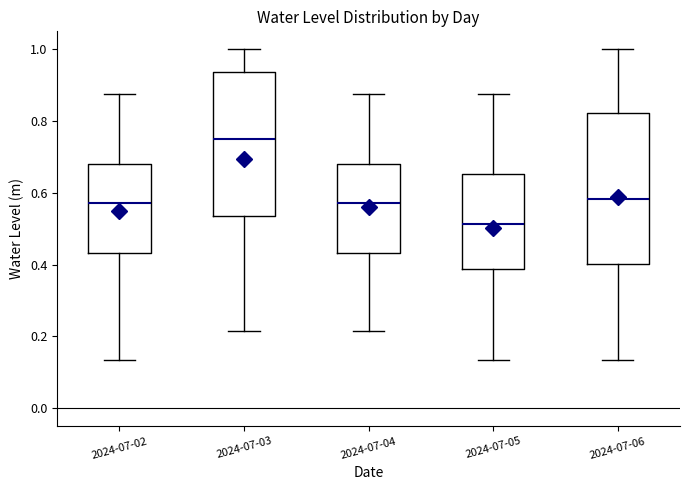

Reading left to right, transcribe this box plot: for each box, give where its median line is, the range the box spans, and where its two whiskers end, as read against the y-axis. The values are not printed on the chart, so give them approximately, as read against the axis.

2024-07-02: median 0.58, box 0.44 to 0.68, whiskers 0.14 to 0.88
2024-07-03: median 0.74, box 0.54 to 0.94, whiskers 0.22 to 1.00
2024-07-04: median 0.58, box 0.44 to 0.68, whiskers 0.22 to 0.88
2024-07-05: median 0.52, box 0.38 to 0.66, whiskers 0.14 to 0.88
2024-07-06: median 0.58, box 0.40 to 0.82, whiskers 0.14 to 1.00